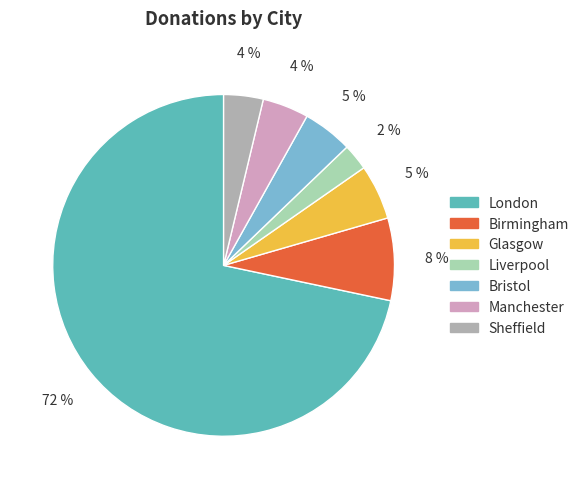

To the nearest percent, what is the average slice percentage?

14%